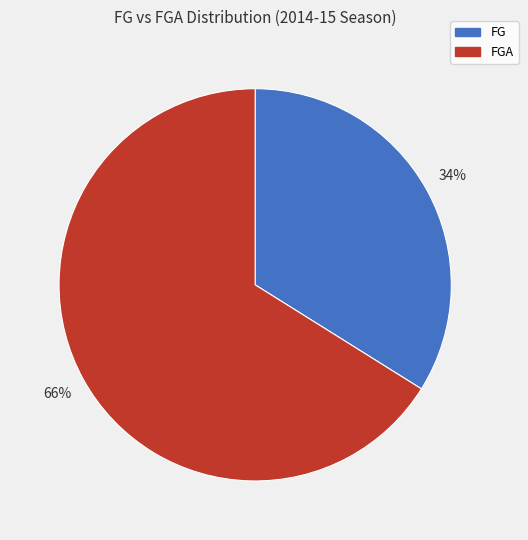

Is it true that FG is 34% of the pie?

True